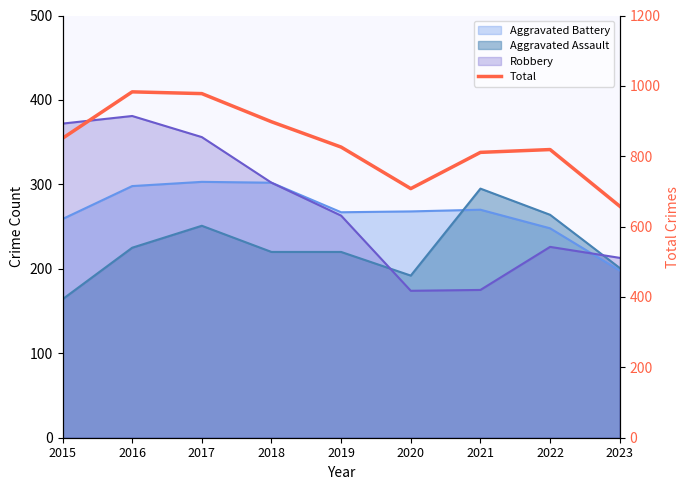

At which label does the data first exceed 826?

2015